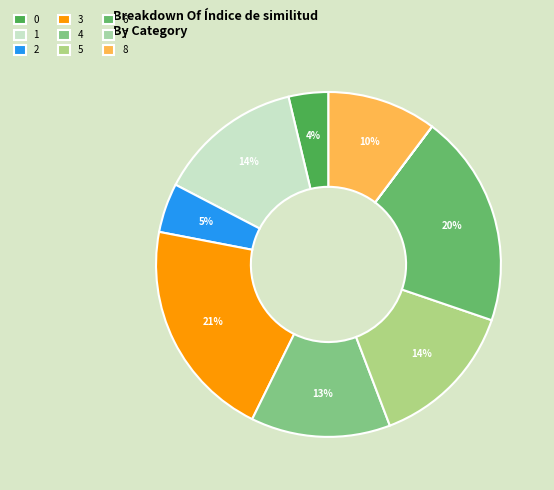

What percentage is NOT represented by 8?

89.8%